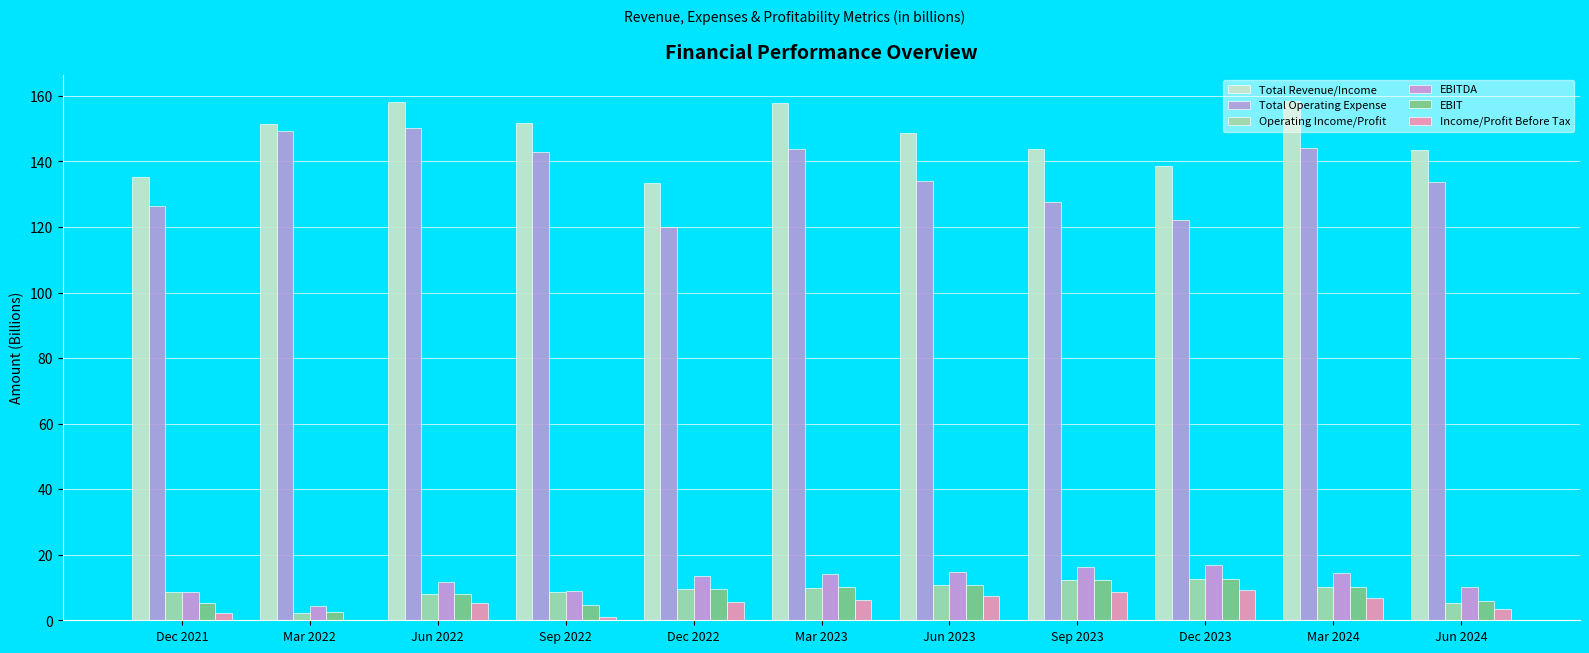

What is the total value across all series at Dec 2023?

312.1